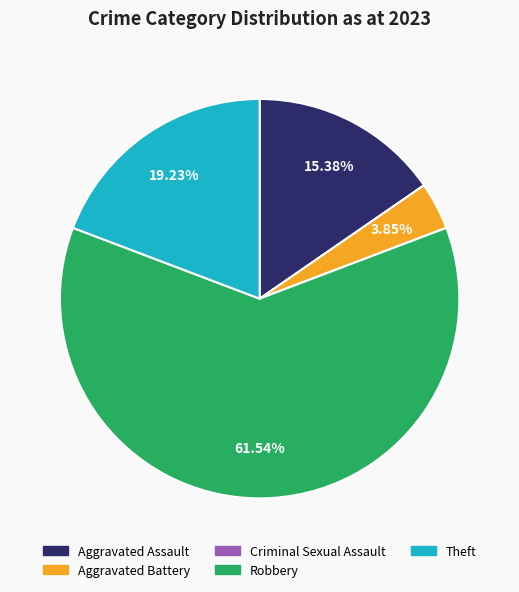

Is it true that Aggravated Assault is 24% of the pie?

False